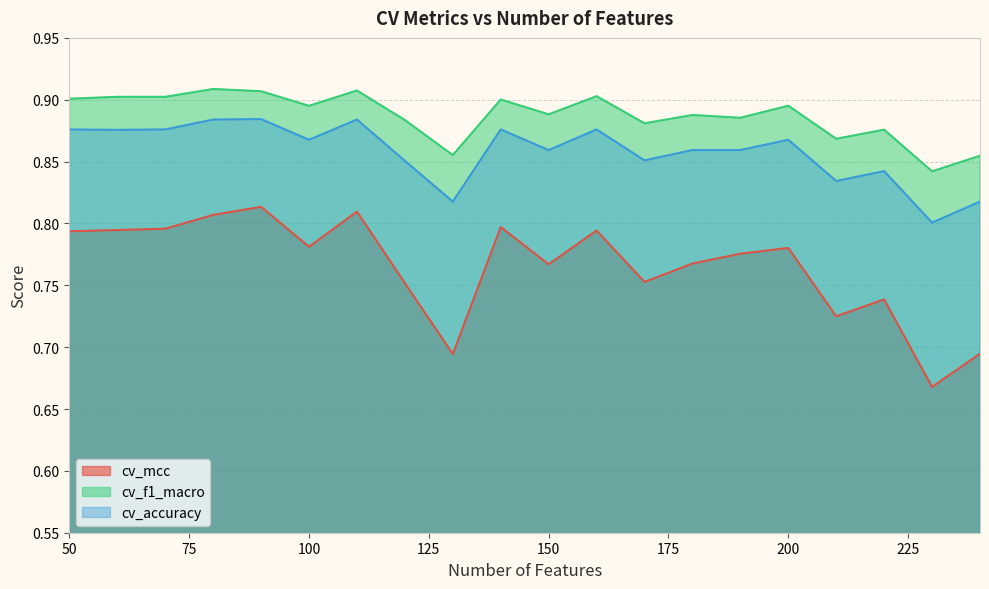

List the labels in order of cv_mcc value, smallest first.

230, 130, 240, 210, 220, 120, 170, 150, 180, 190, 200, 100, 50, 160, 60, 70, 140, 80, 110, 90